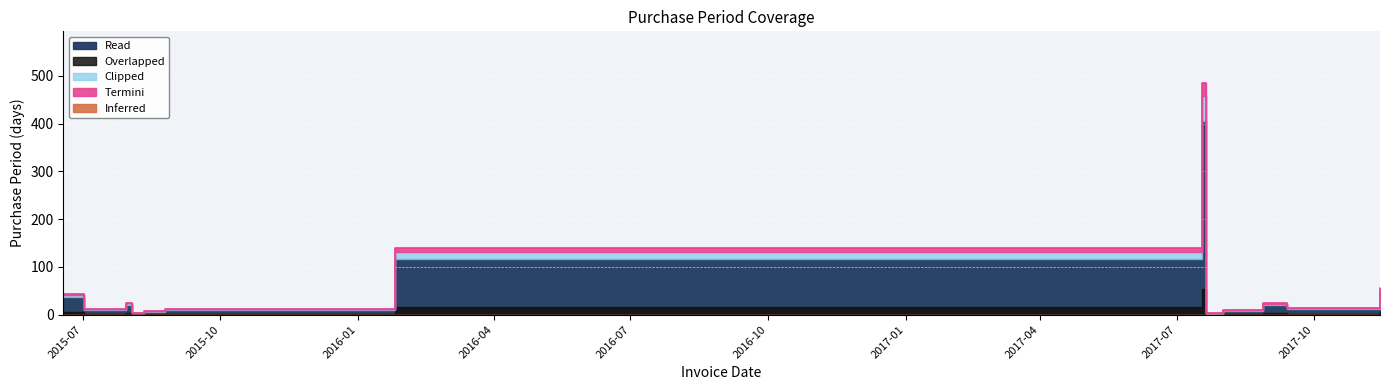

At which label does the data first exceed 14?

2015-06-18